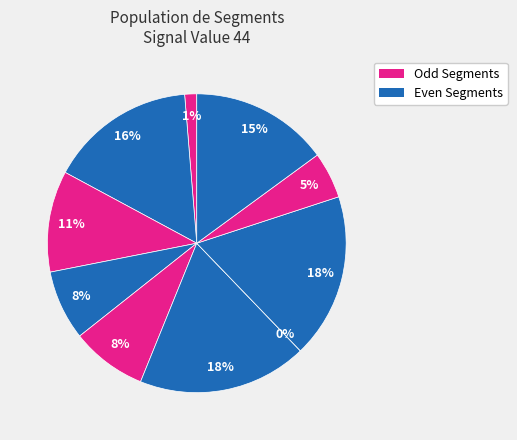

To the nearest percent, what is the average slice percentage?

10%